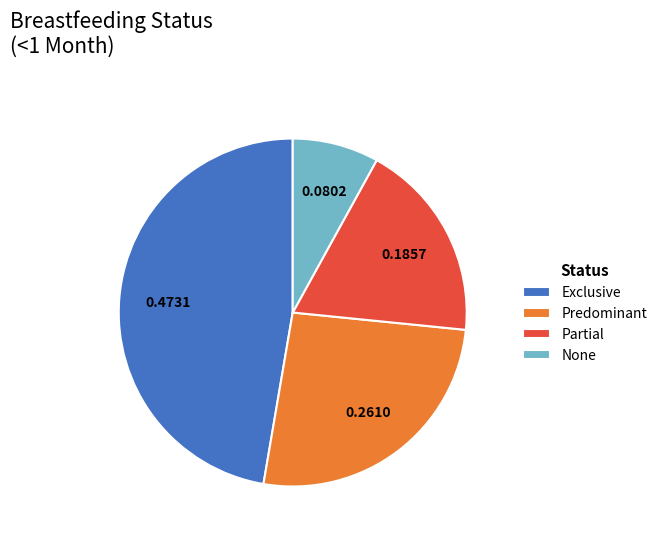

Between Predominant and Partial, which is larger?

Predominant